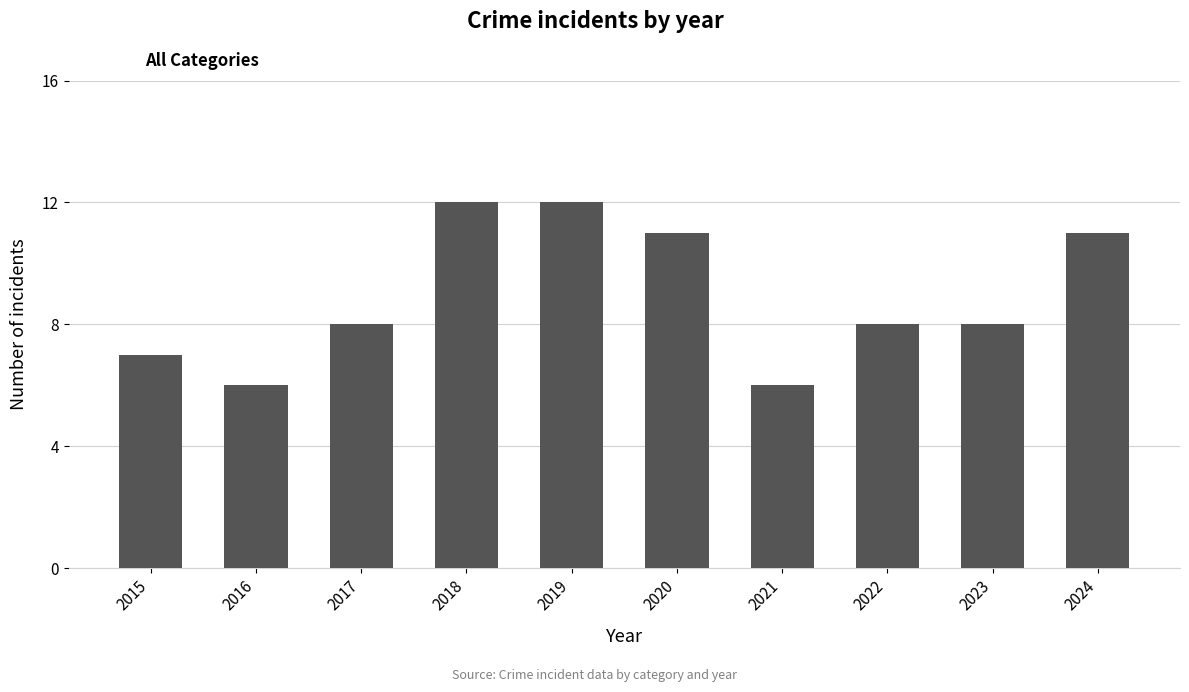

How many bars are there in total?

10